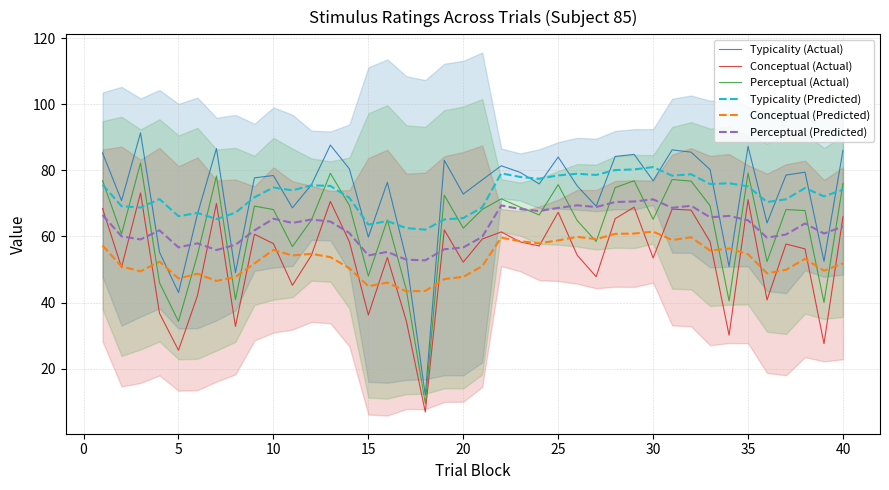

Which series has the largest total across all categories?

Typicality (Actual)